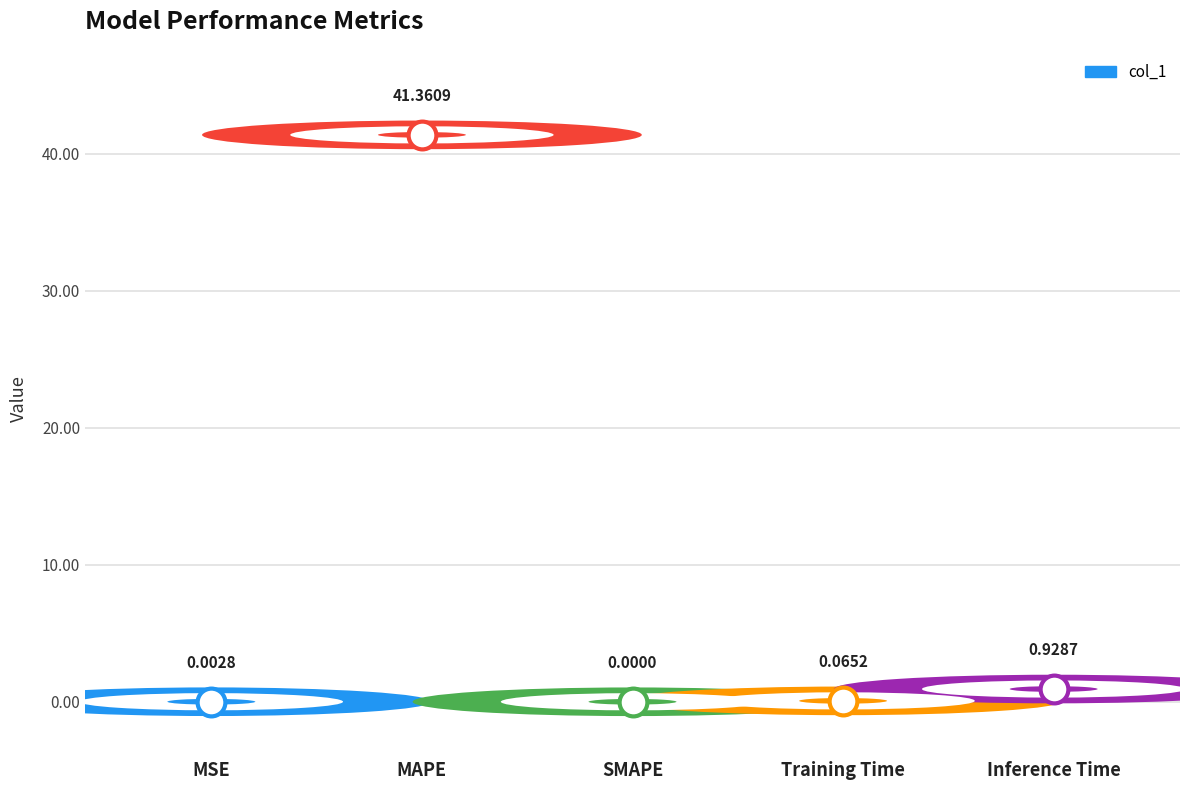

Which has a higher value, Inference Time or SMAPE?

Inference Time